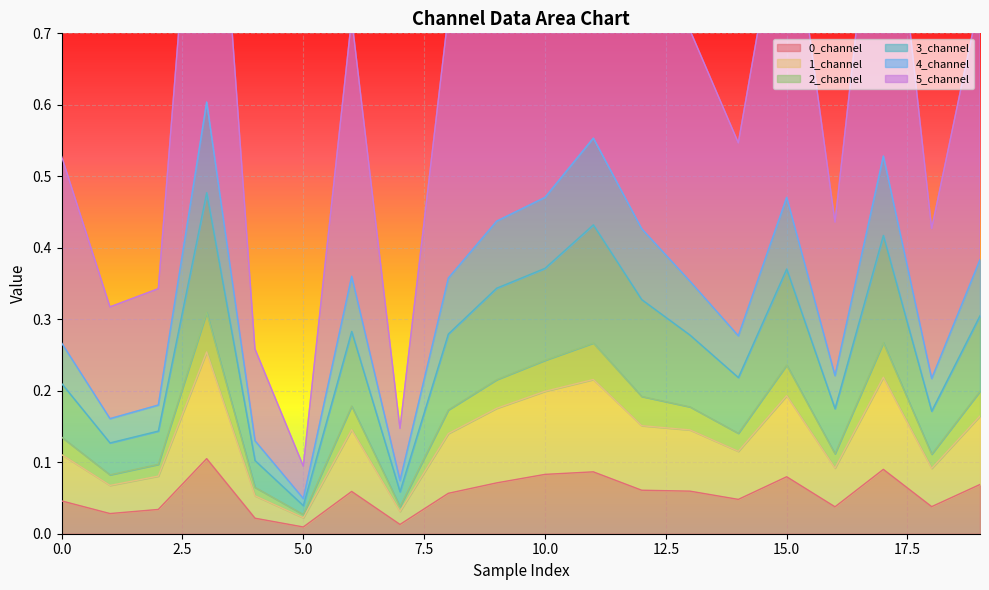

At which label does 2_channel reach its peak?

3